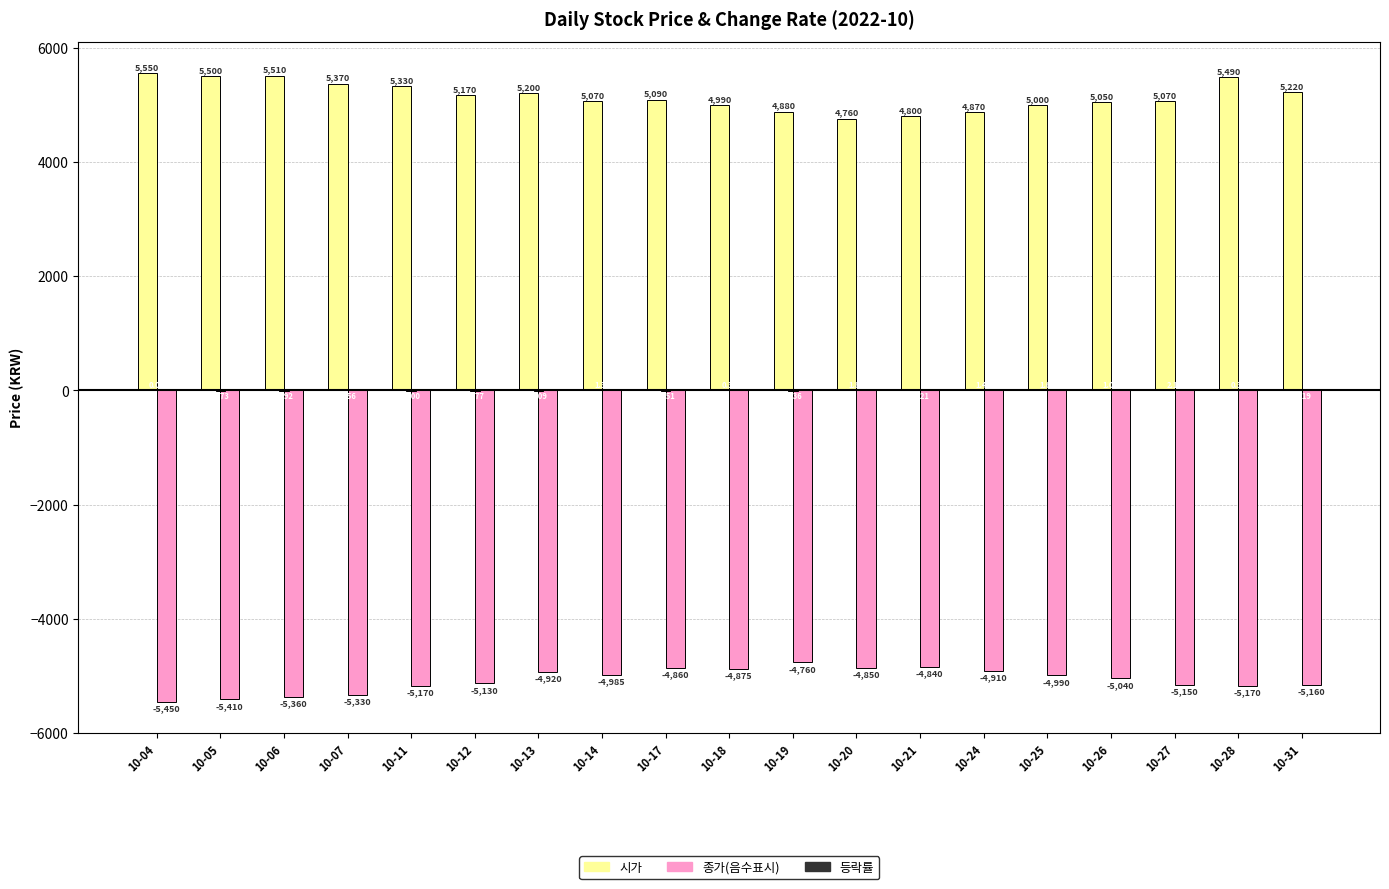

Does the chart contain stacked bars?

No